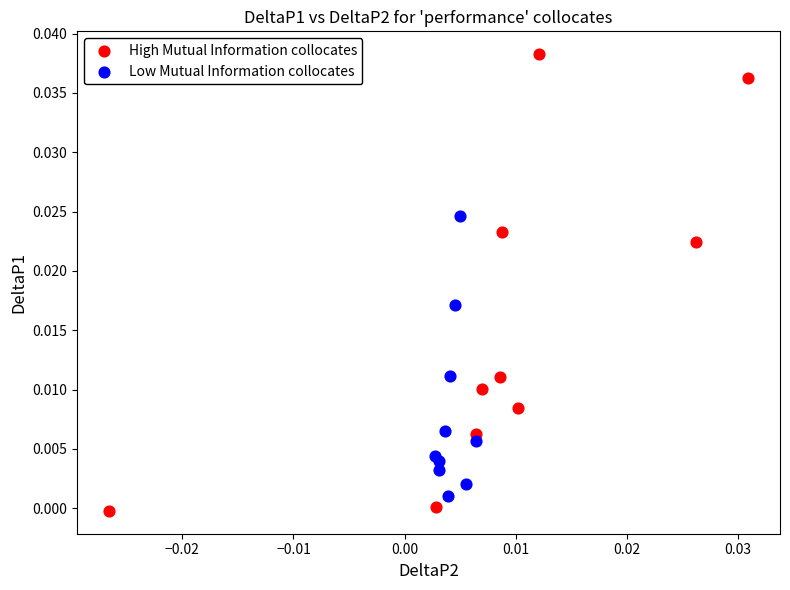

Which series has the widest spread of Y values?

High Mutual Information collocates